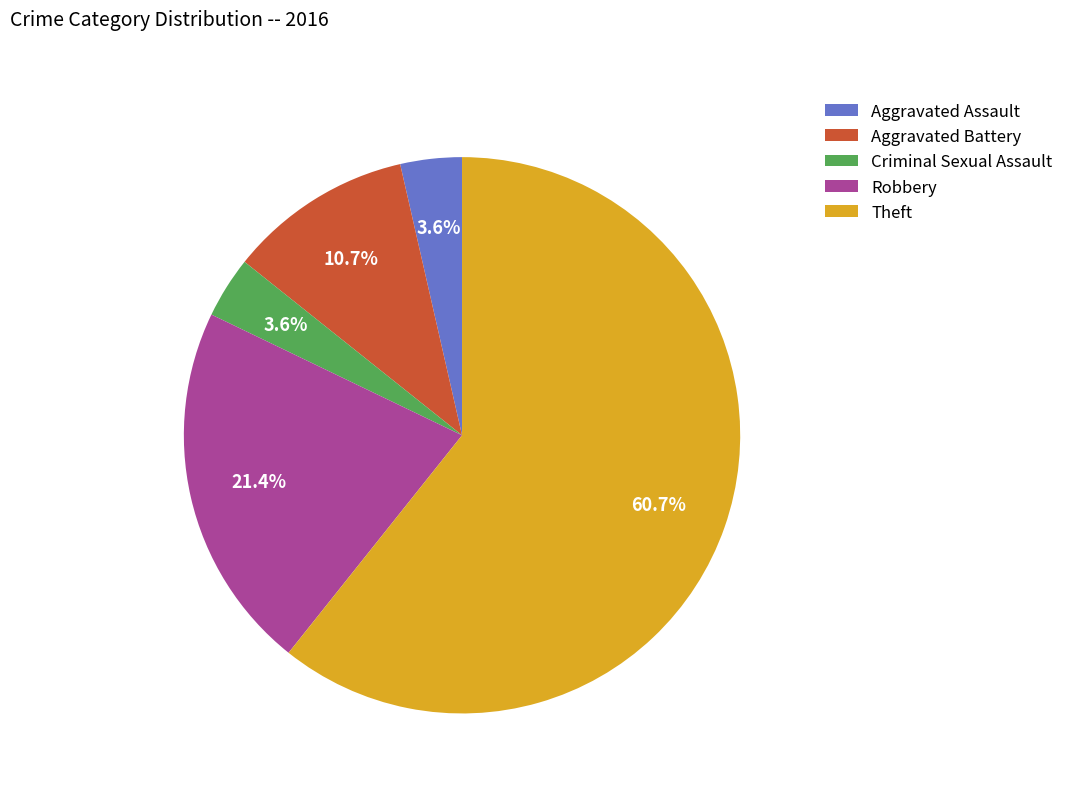

Is it true that Criminal Sexual Assault is 17% of the pie?

False